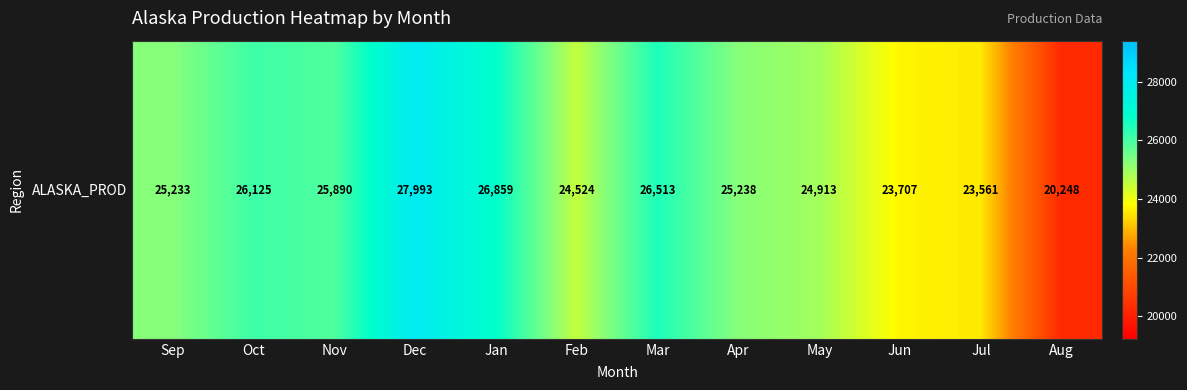

Reading right to left, transcribe all the data shown in this chart.

20248	23561	23707	24913	25238	26513	24524	26859	27993	25890	26125	25233